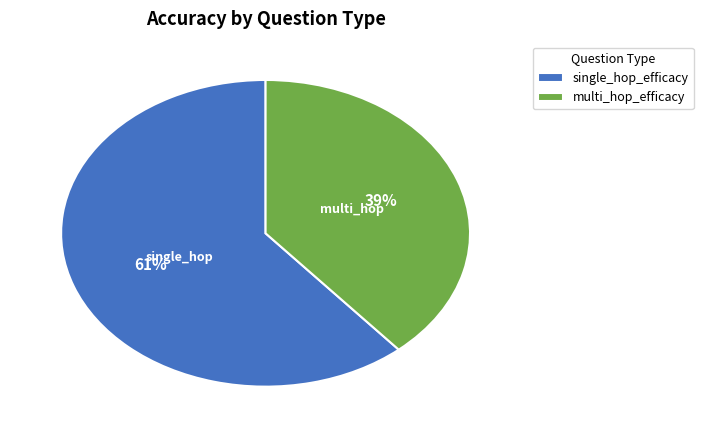

To the nearest percent, what portion does multi_hop_efficacy represent?

39%